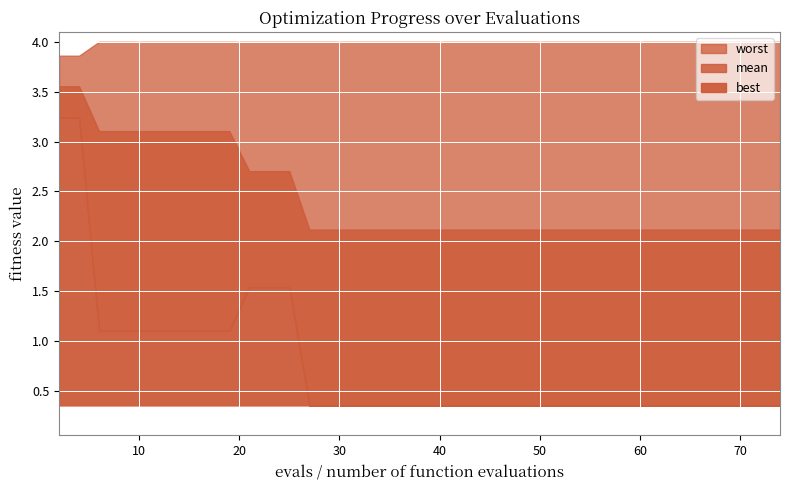

Is it true that best equals 0.2 at 32?

False